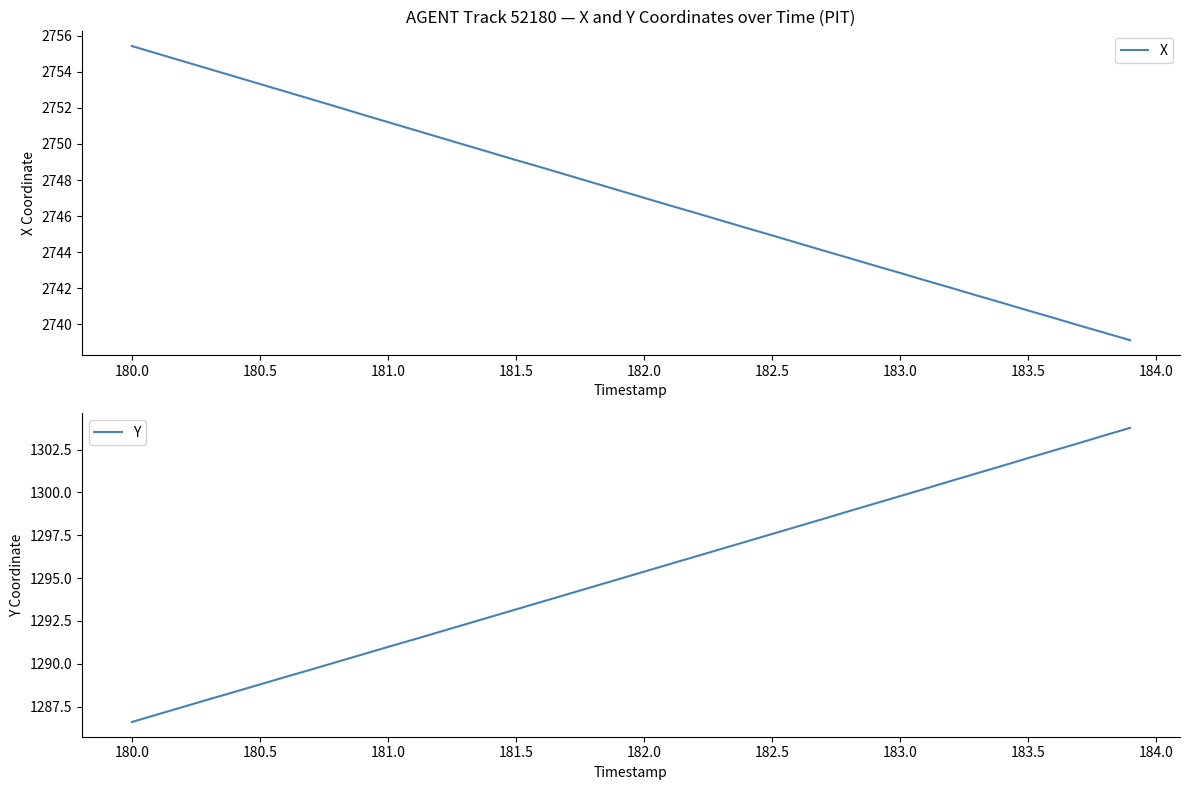

True or false: X has a value of 3778.4 at 183.5.

False